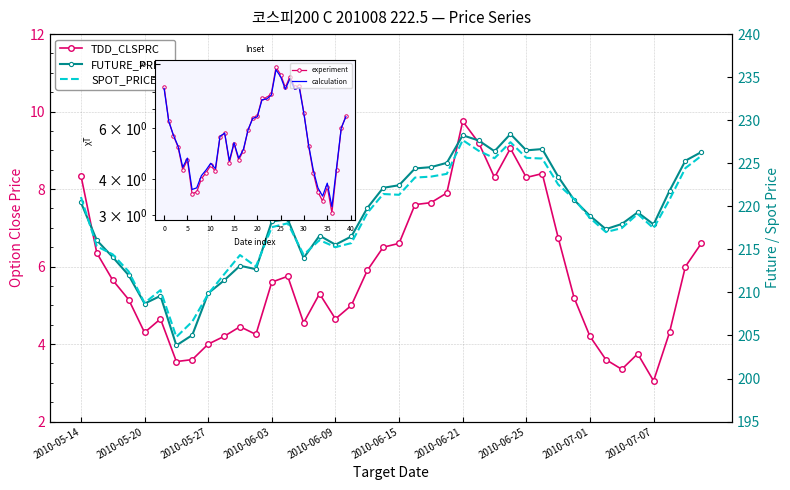

Where does the FUTURE_PRICE series first go above 218?

2010-05-14